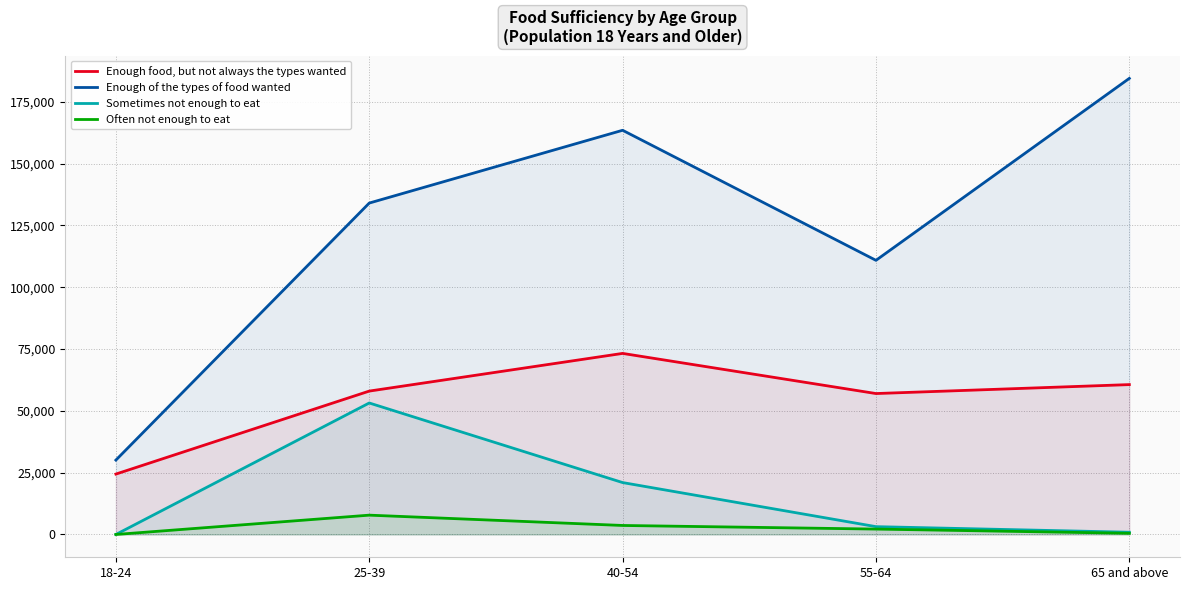

What are all the series names shown in the legend?

Enough food, but not always the types wanted, Enough of the types of food wanted, Sometimes not enough to eat, Often not enough to eat